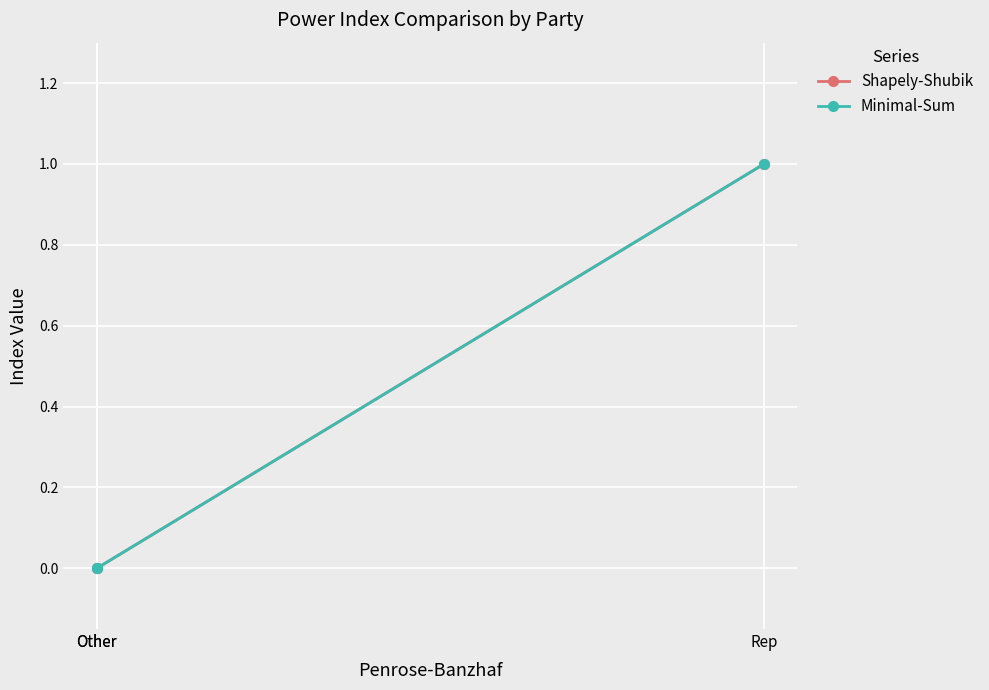

The value of Minimal-Sum at Other is -1. True or false?

False